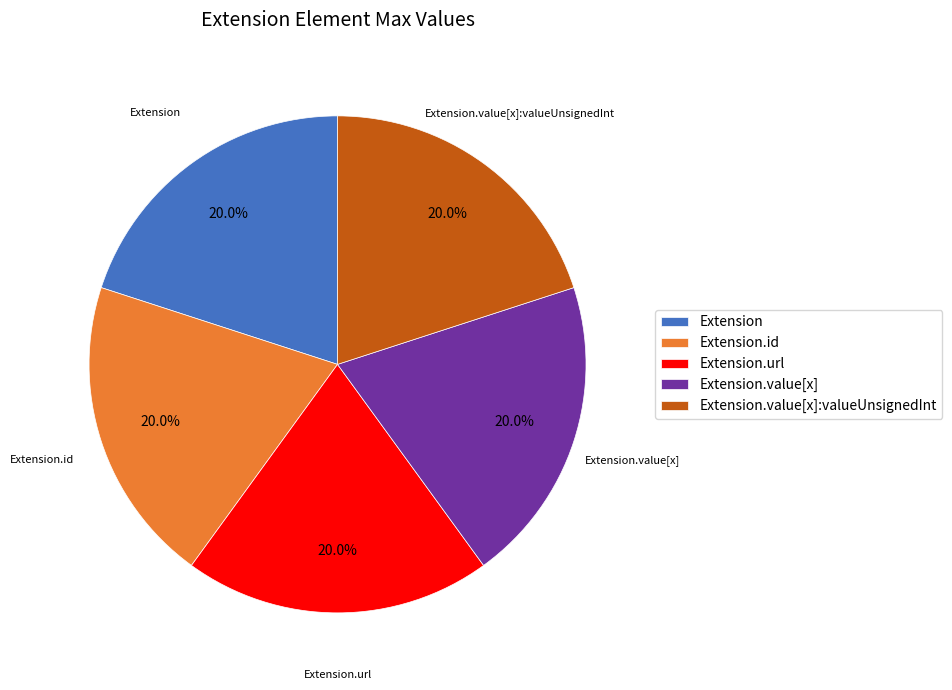

How many segments does this pie chart have?

5